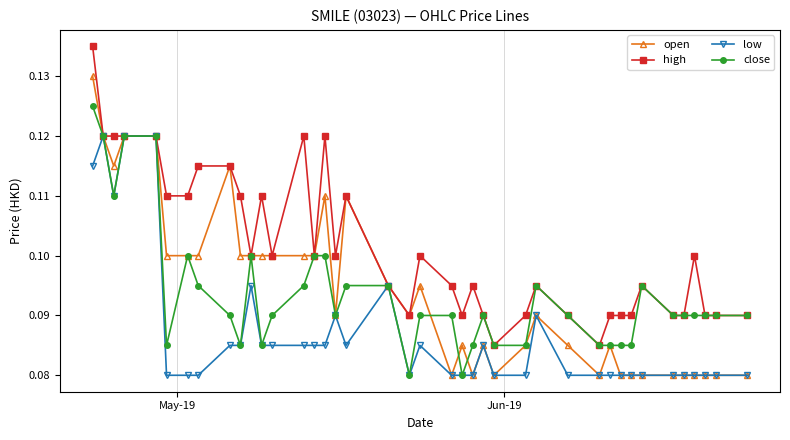

Count the open values in the range 0 to 1.

40